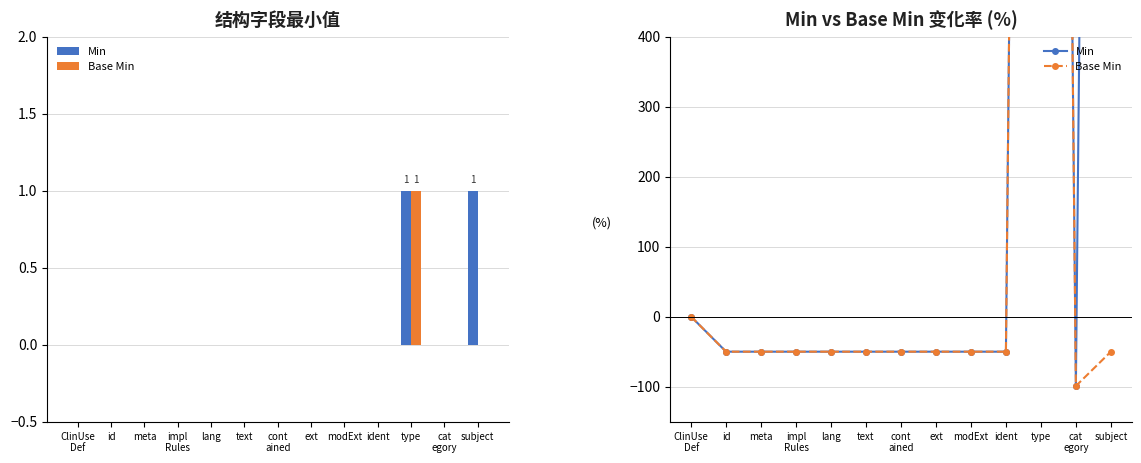

Rank the series by their average value, from lowest to highest.

Base Min, Min